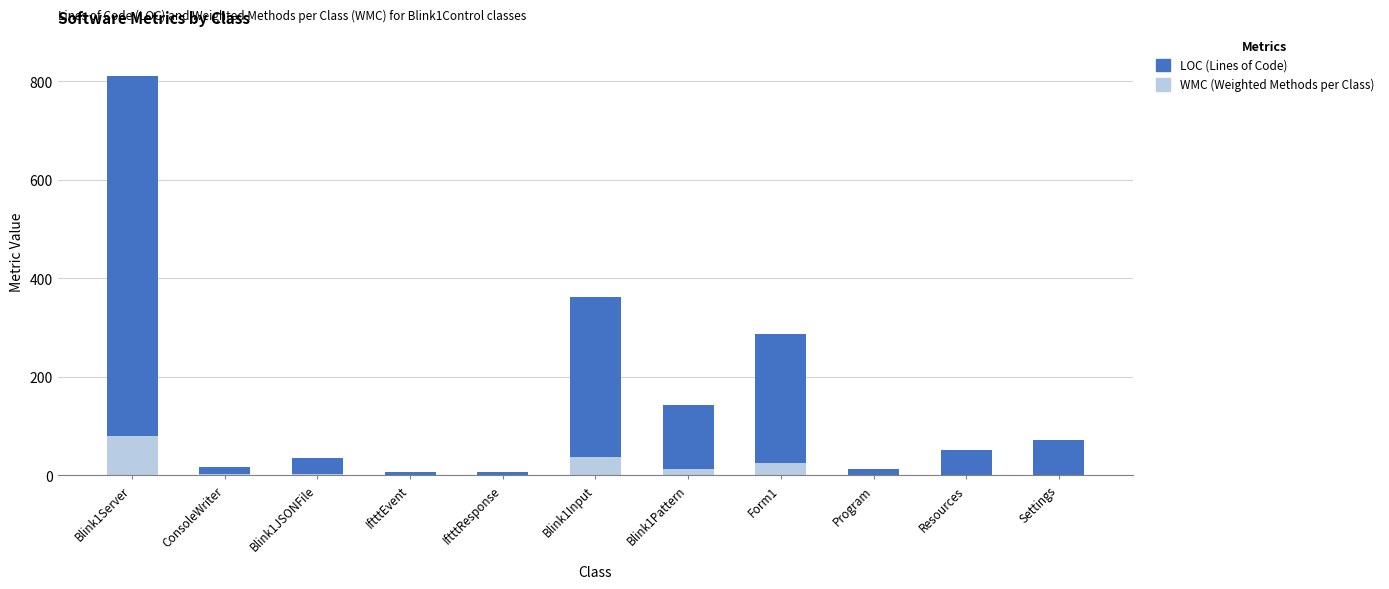

What is the label of the 7th bar from the right?

IftttResponse